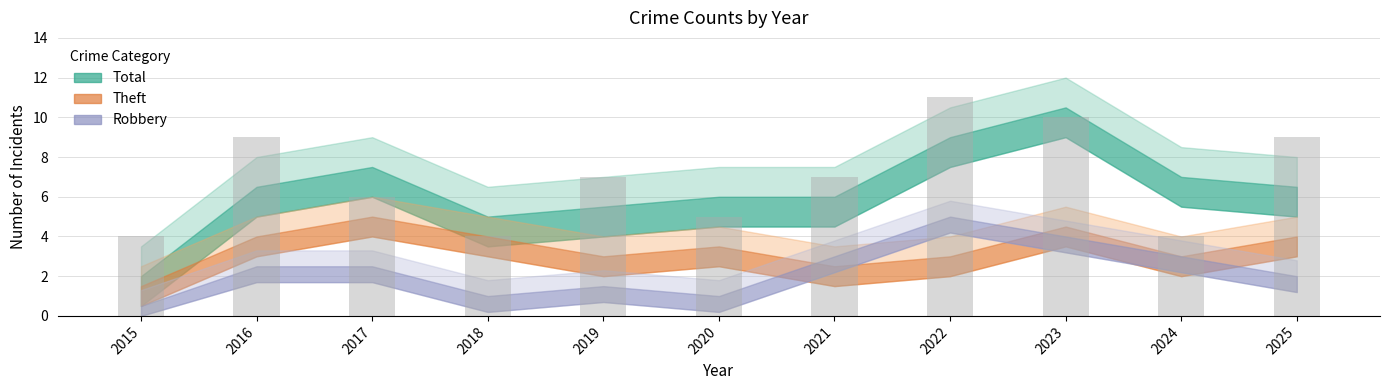

What is the approximate value at 2020?

5